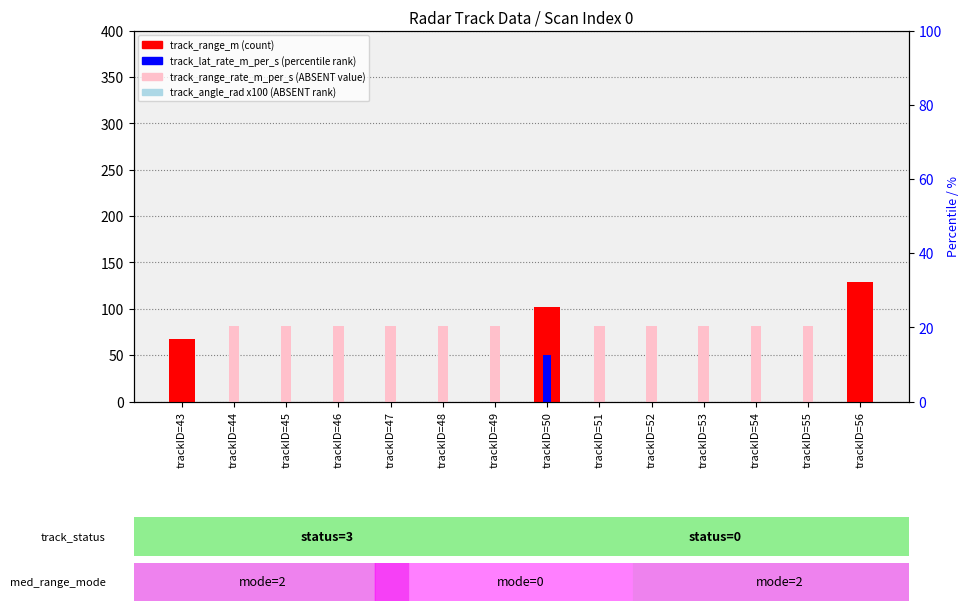

The track_angle_rad * 100 (ABSENT rank) series shows 0.0 at trackID=50. True or false?

True